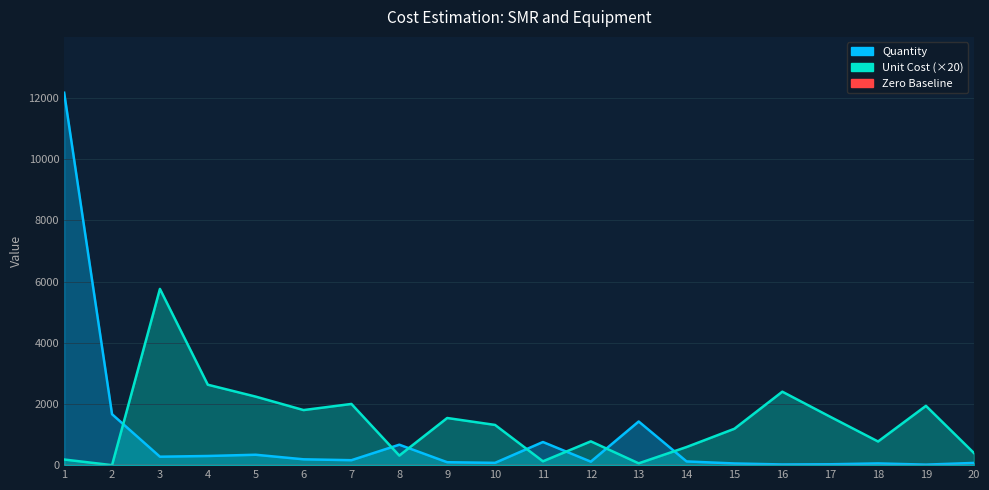

How many data points in Quantity are above 161?

10